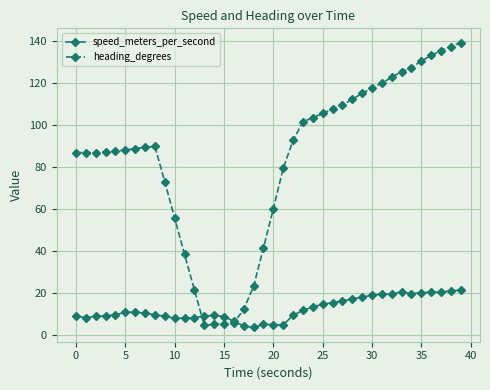

What is the value of the heading_degrees point at the 20th from the left?

41.3